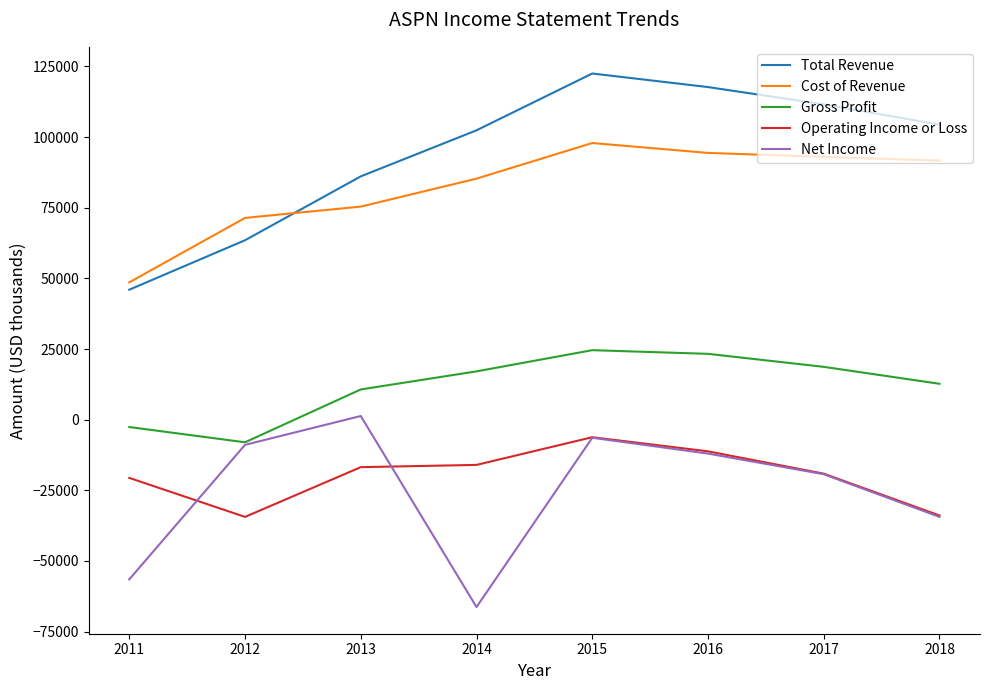

Which series has the largest total across all categories?

Total Revenue